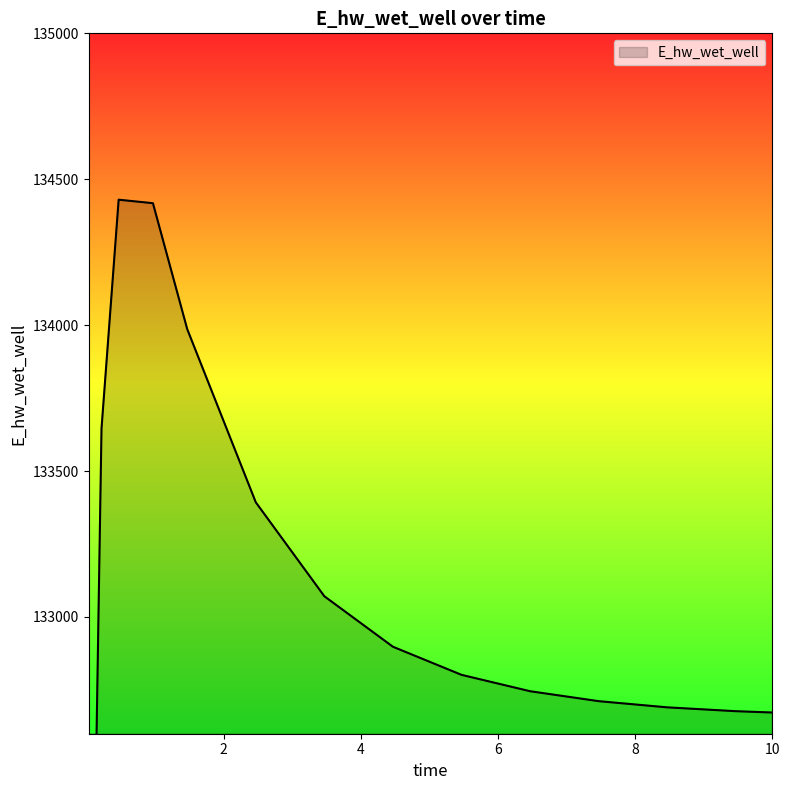

True or false: the data shows 210003.4 at 8.46875.

False